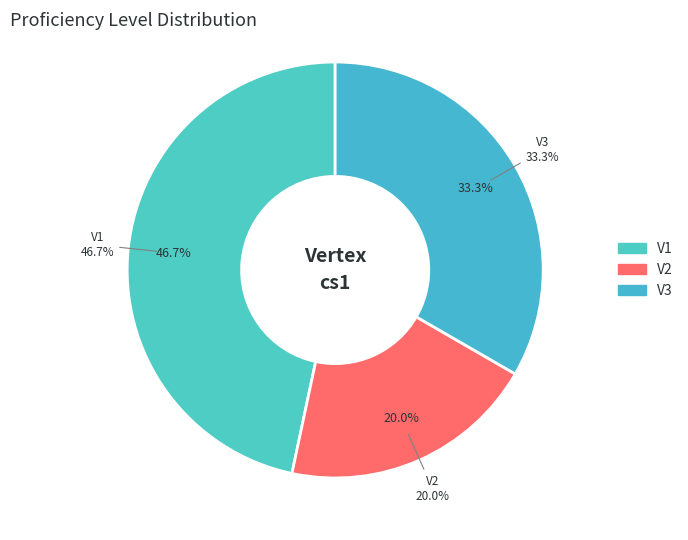

How many slices are in this pie chart?

3